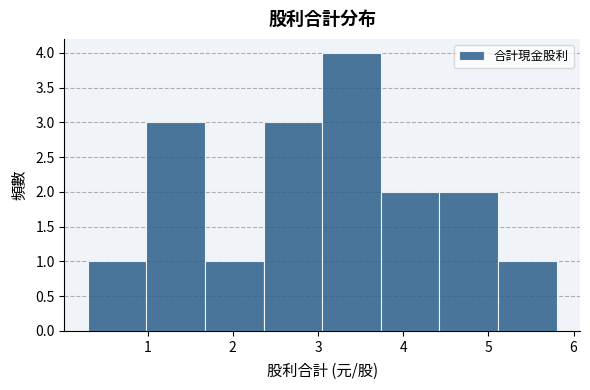

Over which range of the x-axis is the bar tallest?

3.1 to 3.7